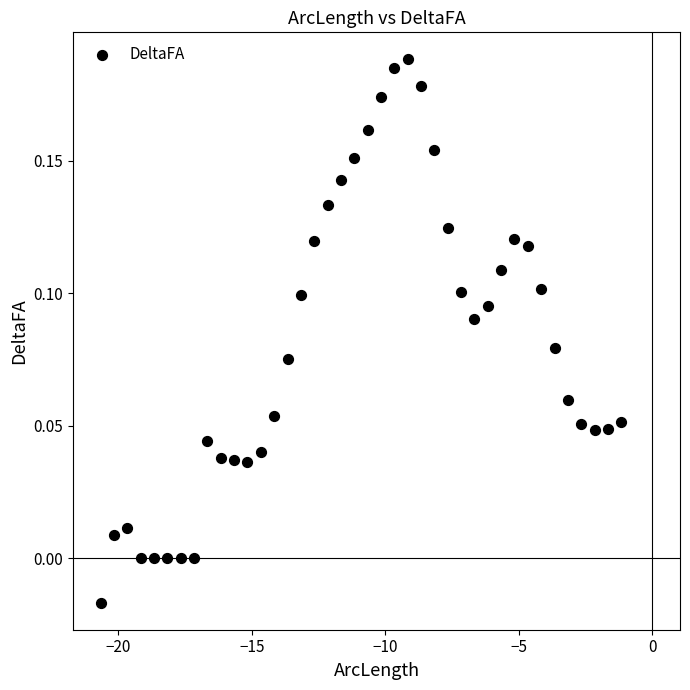

What is the range of X values (max minus min)?

19.5